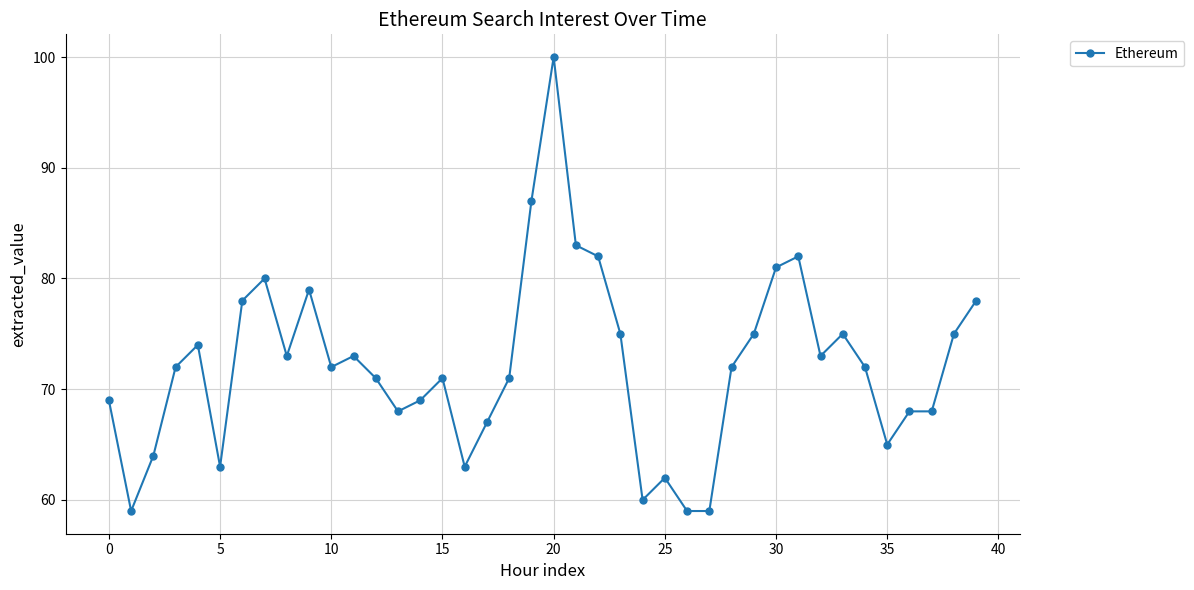

What is the difference between the maximum and second lowest values?

41